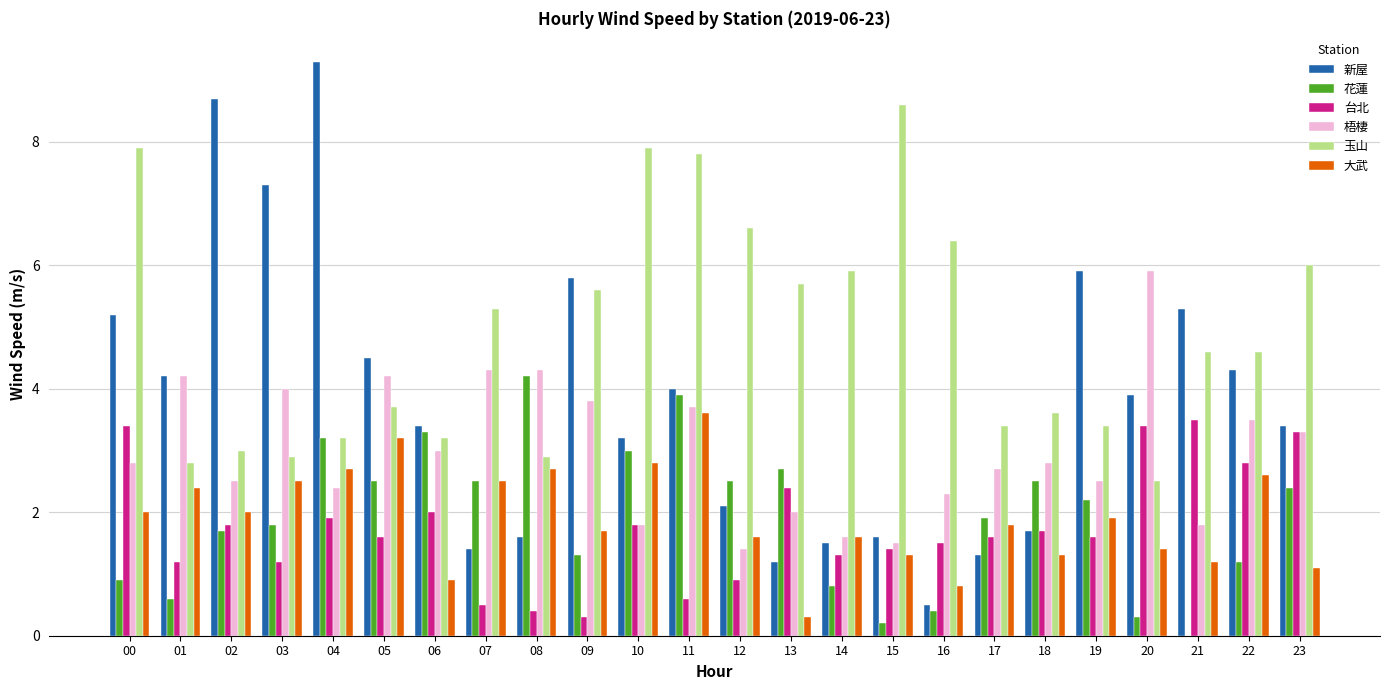

Are the bars horizontal?

No